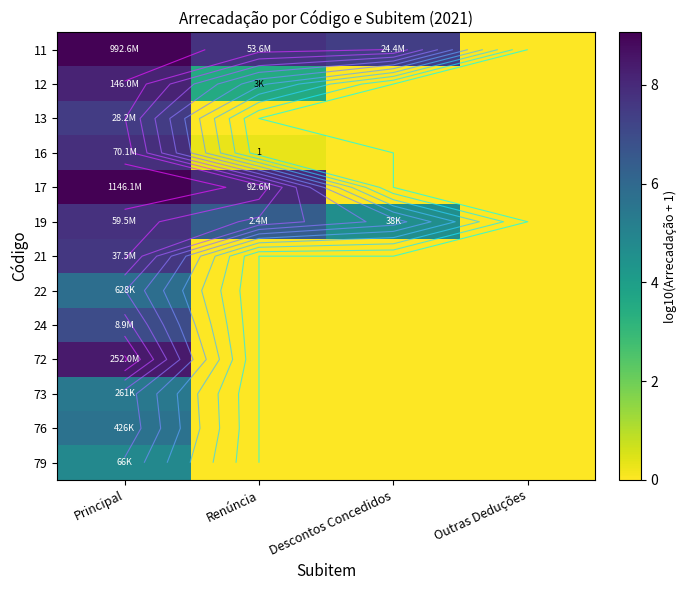

The 19 series shows 10.4 at Renúncia. True or false?

False